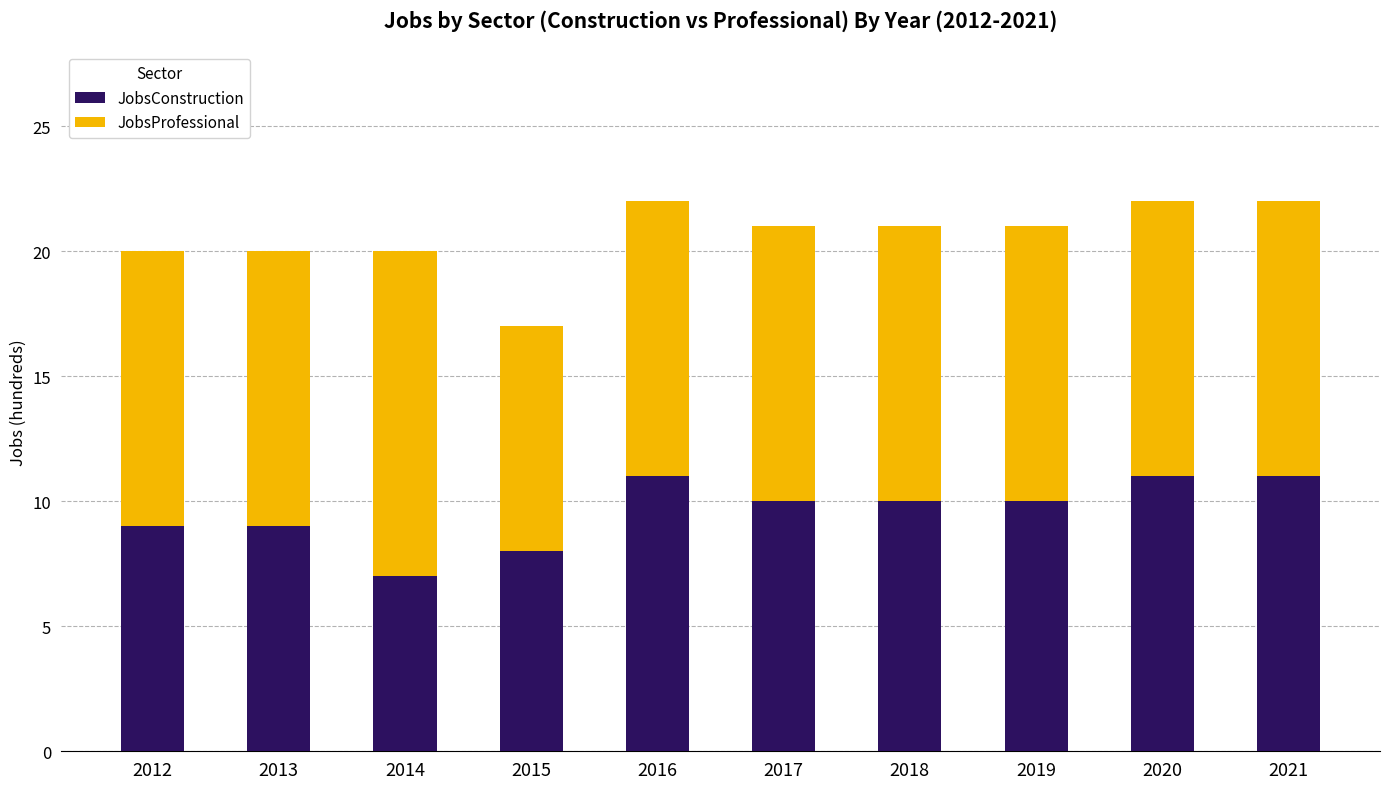

Read the JobsConstruction value at 2012.

9